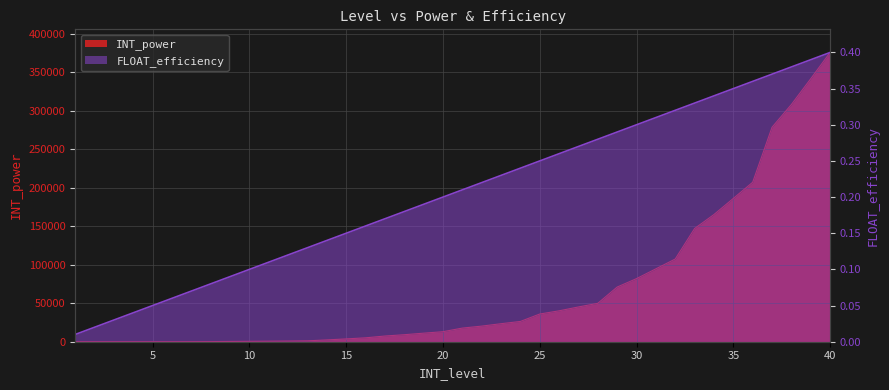

Where does the INT_power series first go above 17700?

22